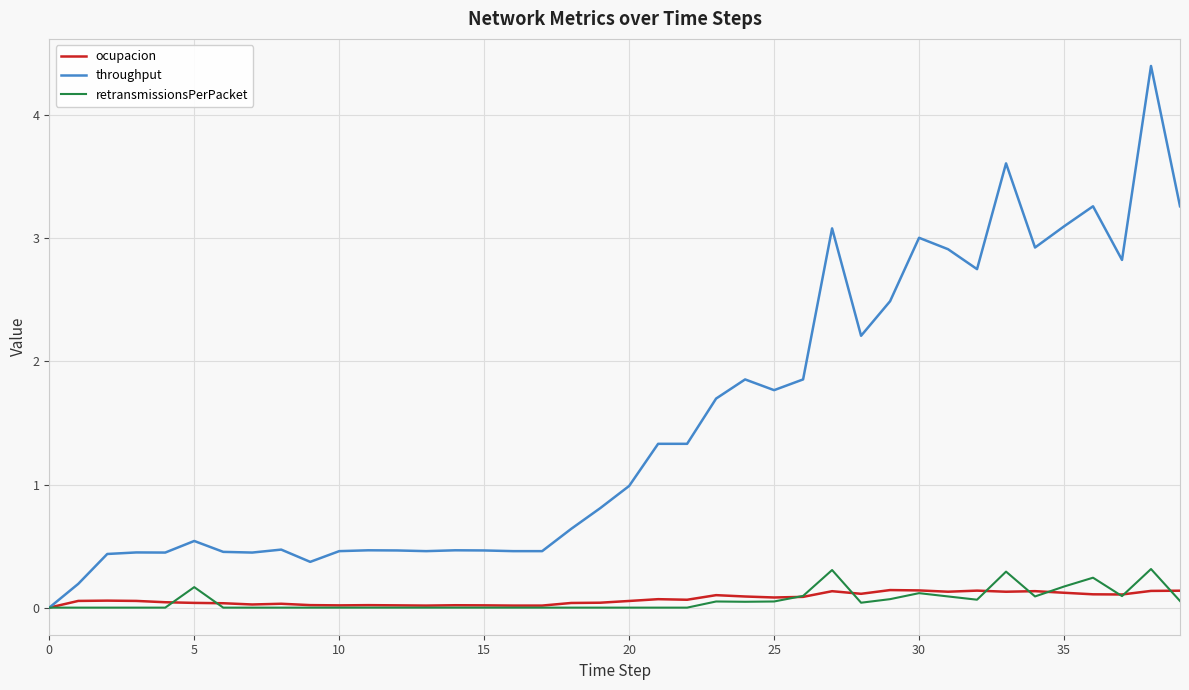

Which series has the largest range (max minus min)?

throughput